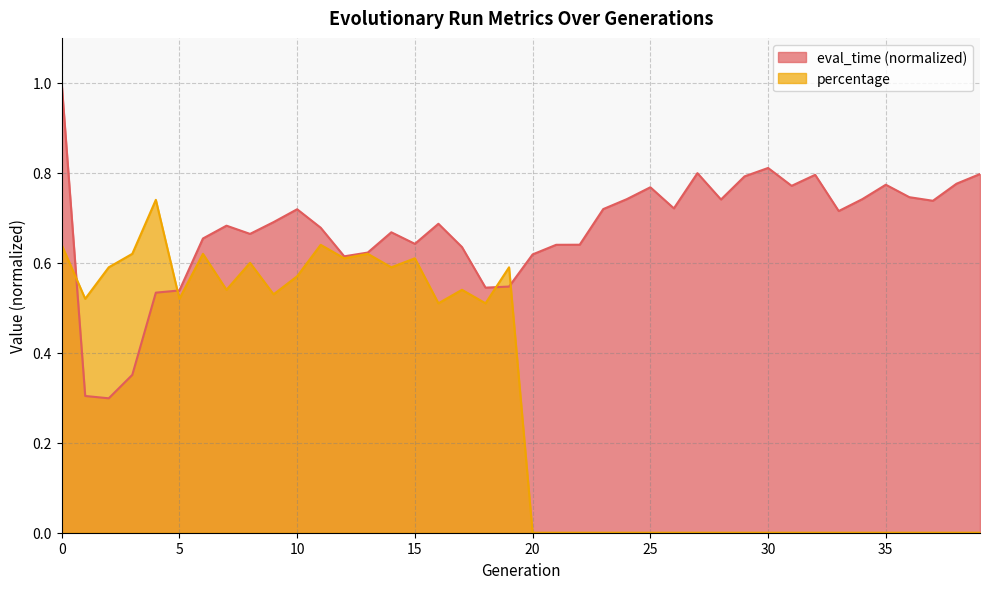

Rank the series by their average value, from highest to lowest.

eval_time (normalized), percentage